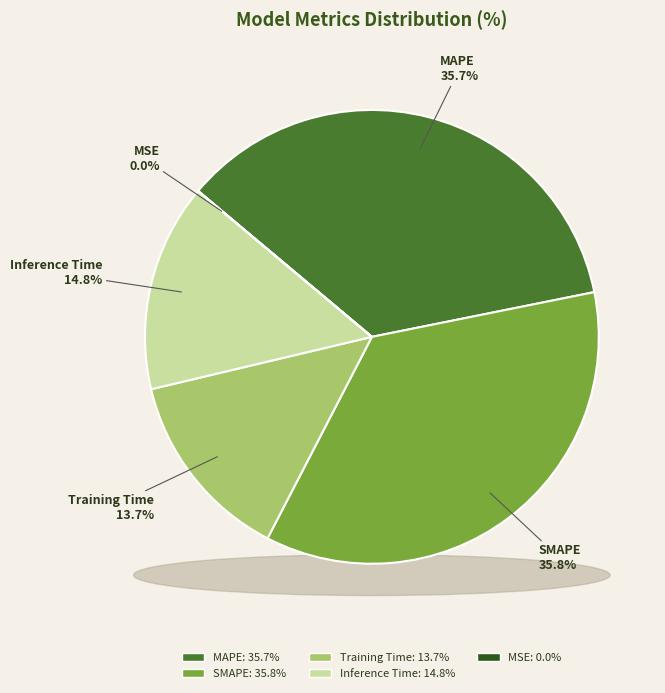

Rank the categories by value from lowest to highest.

MSE, Training Time, Inference Time, MAPE, SMAPE